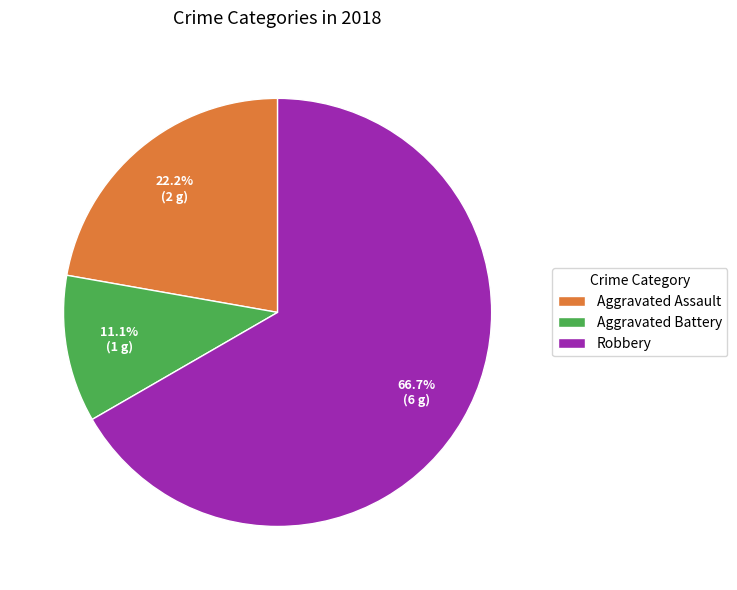

True or false: Aggravated Battery accounts for 6% of the total.

False